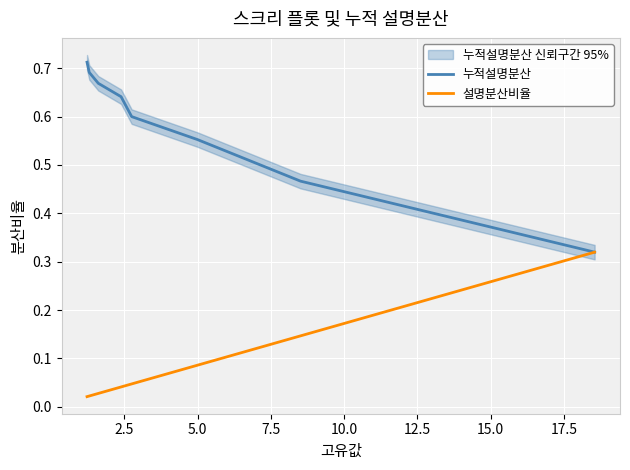

At 15.0, list the series in order from largest to smallest.

누적설명분산, 설명분산비율